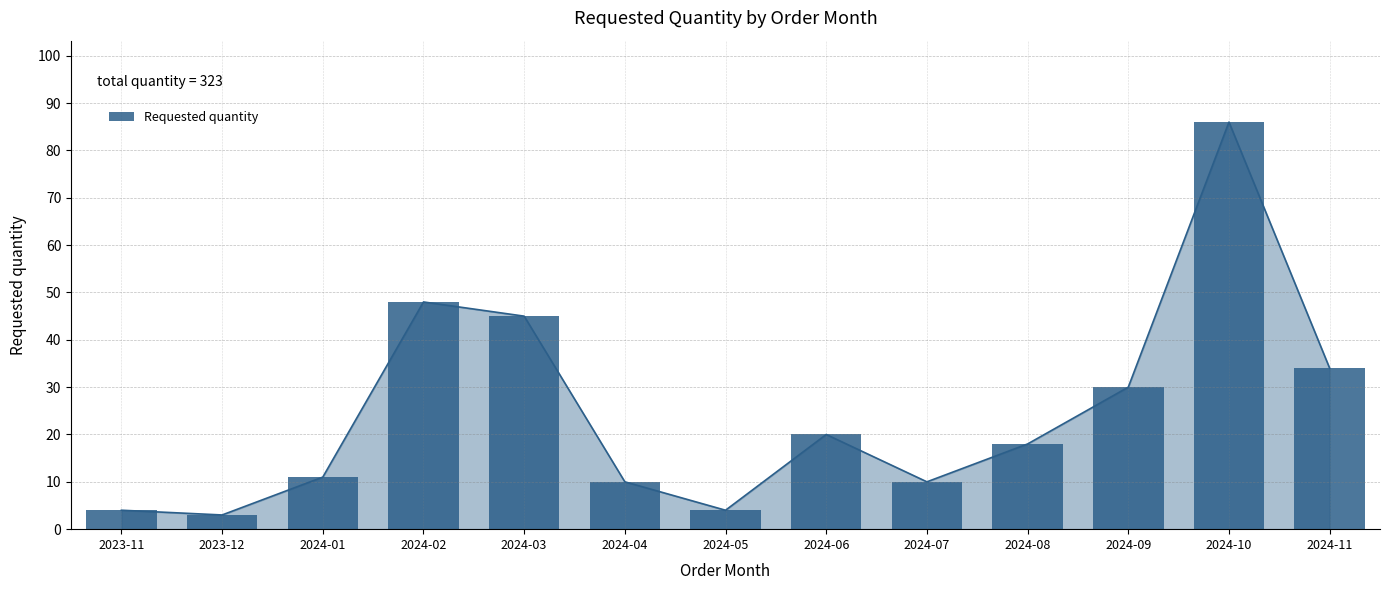

Reading left to right, extract all data points from this chart.

4	3	11	48	45	10	4	20	10	18	30	86	34